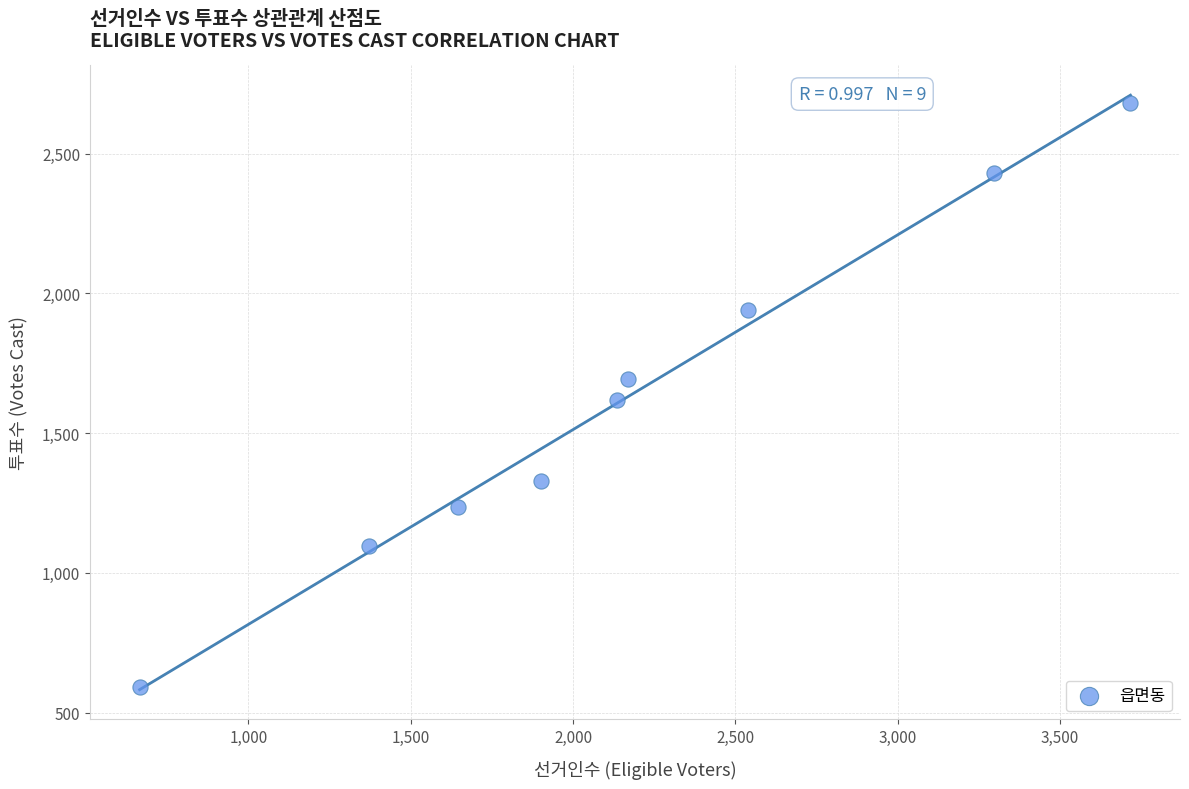

What is the average Y value?

1624